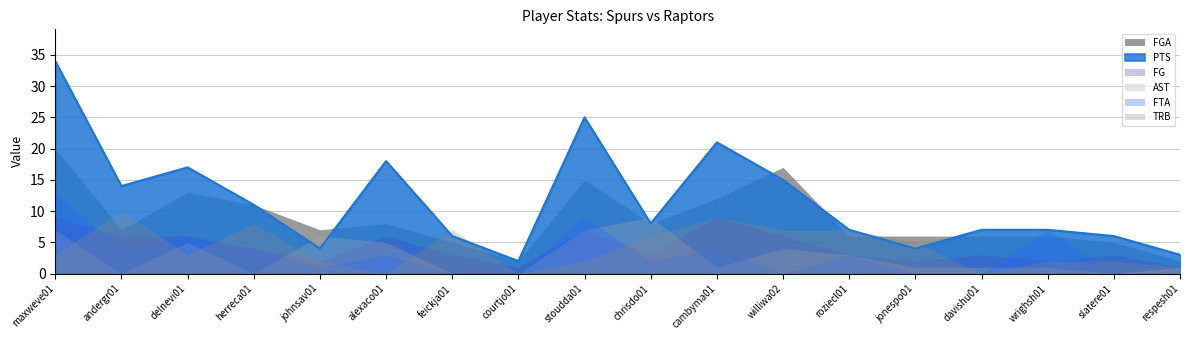

True or false: FTA and FGA cross at least once.

True